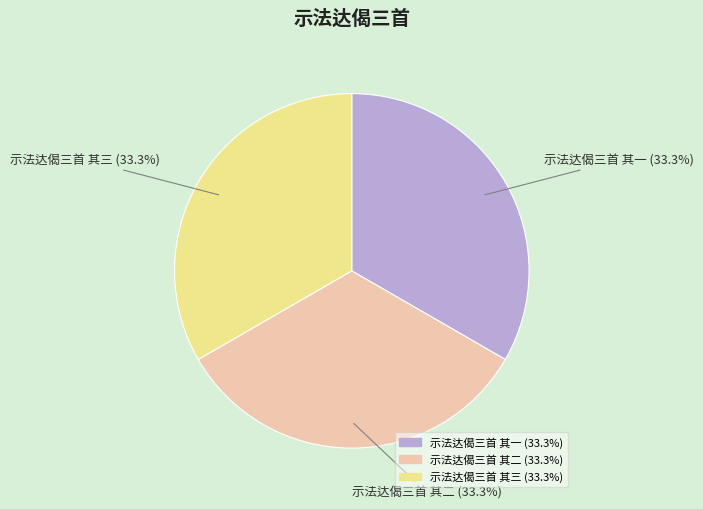

What is the ratio of the value at 示法达偈三首 其二 to the value at 示法达偈三首 其三?

1.0